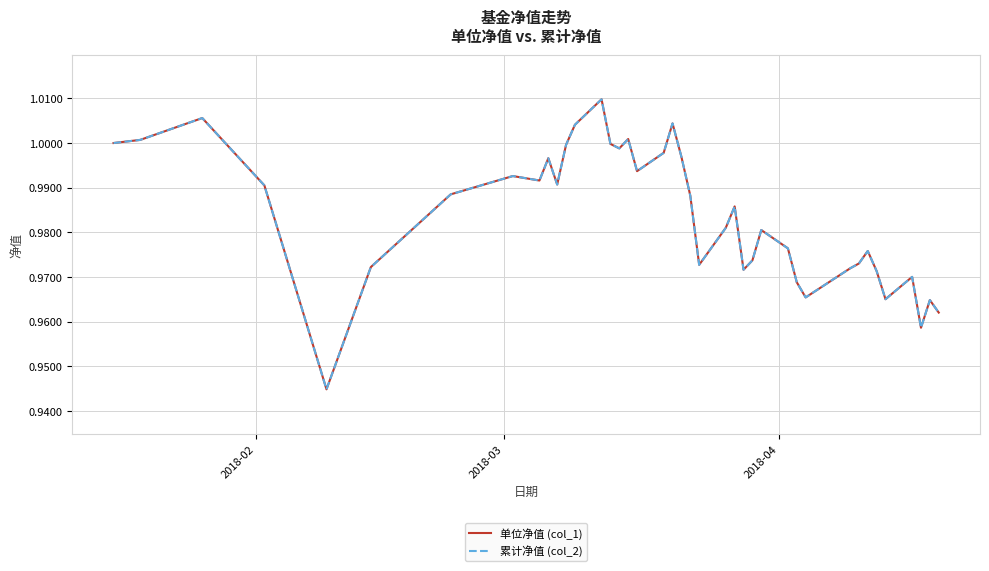

True or false: 累计净值 (col_2) and 单位净值 (col_1) intersect in this chart.

False